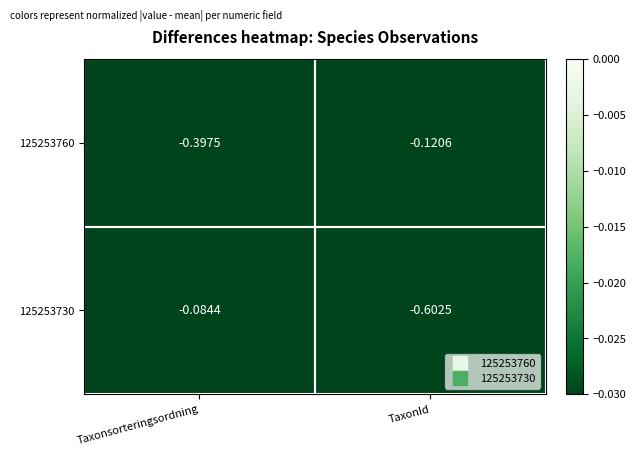

Which series has the largest range (max minus min)?

125253730